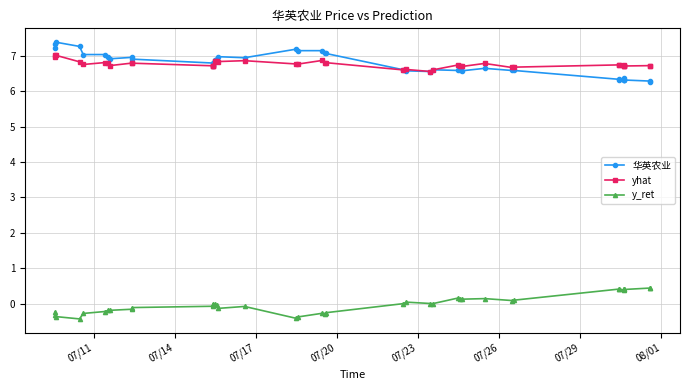

True or false: 华英农业 and yhat cross at least once.

True